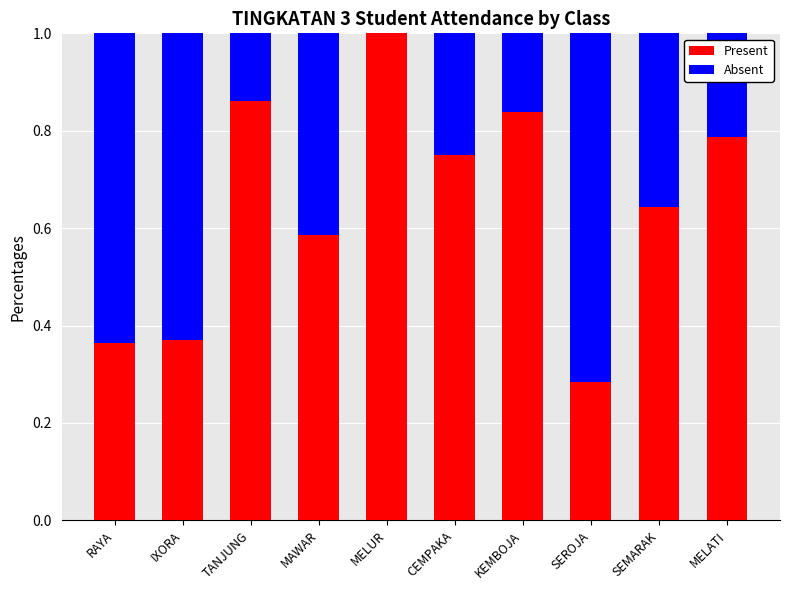

Which series changed the most between SEROJA and SEMARAK?

Present